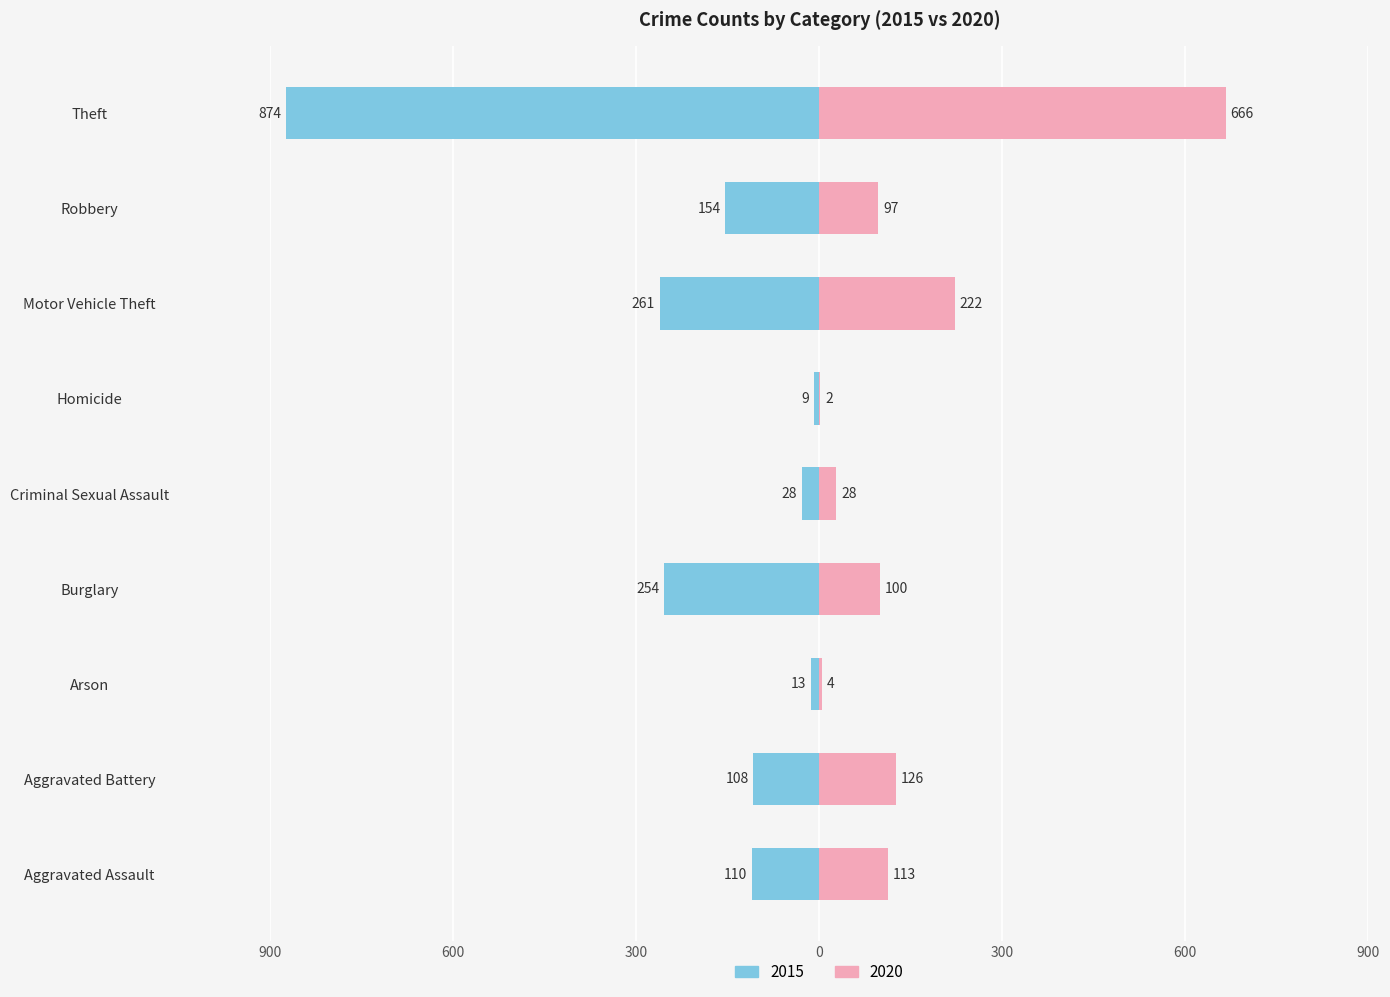

Count the number of data series in this chart.

2